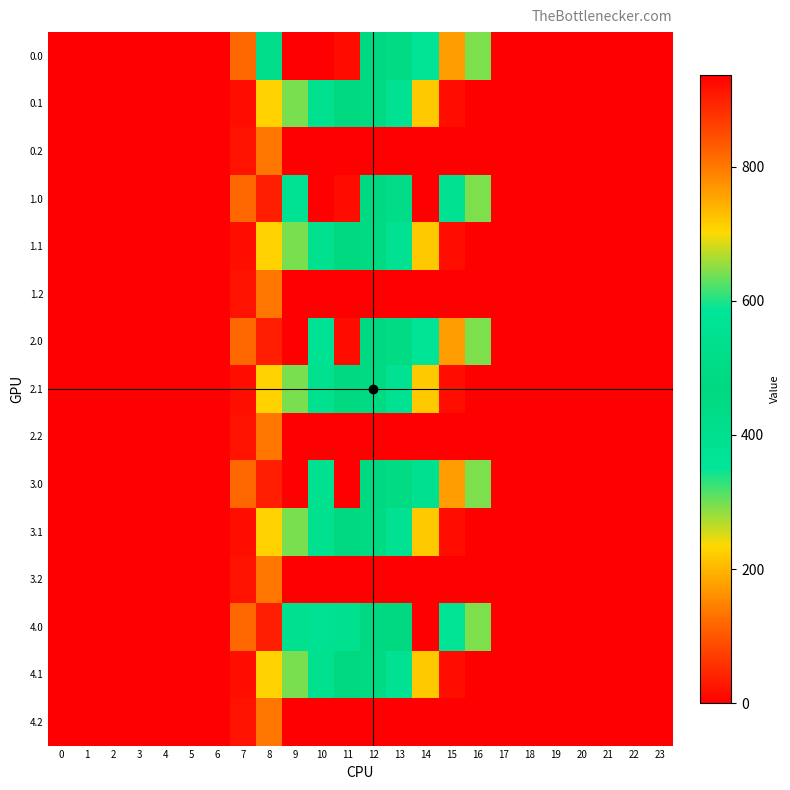

What is the spread (max minus min) of values at 15?

565.8